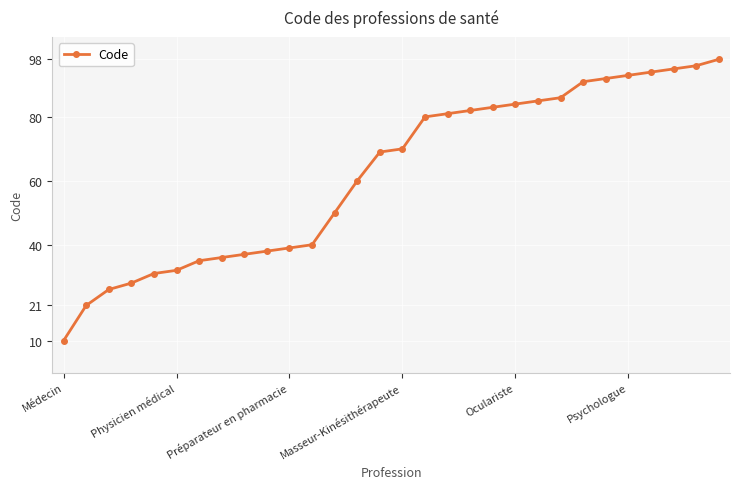

True or false: there are more than 1 points higher than both neighbors.

False